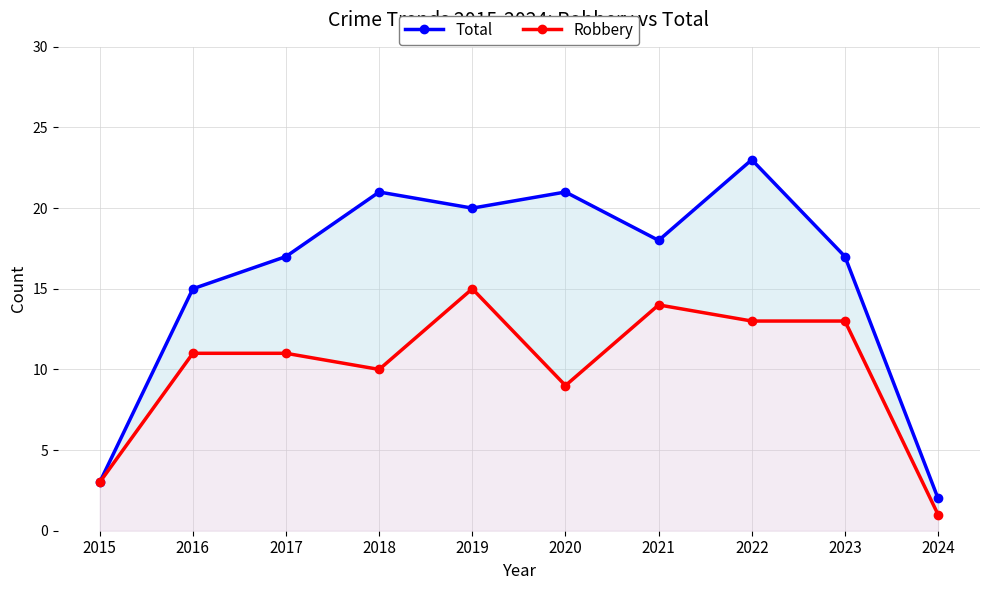

True or false: Total and Robbery cross at least once.

False